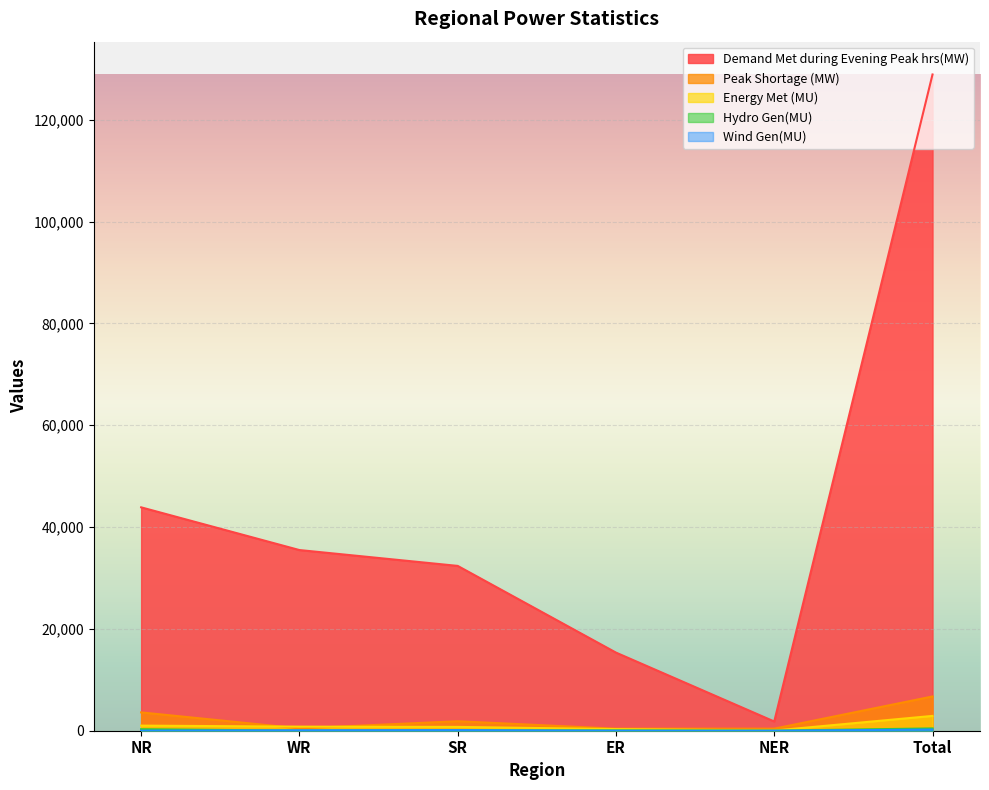

True or false: Hydro Gen(MU) has more than 2 points higher than both neighbors.

False